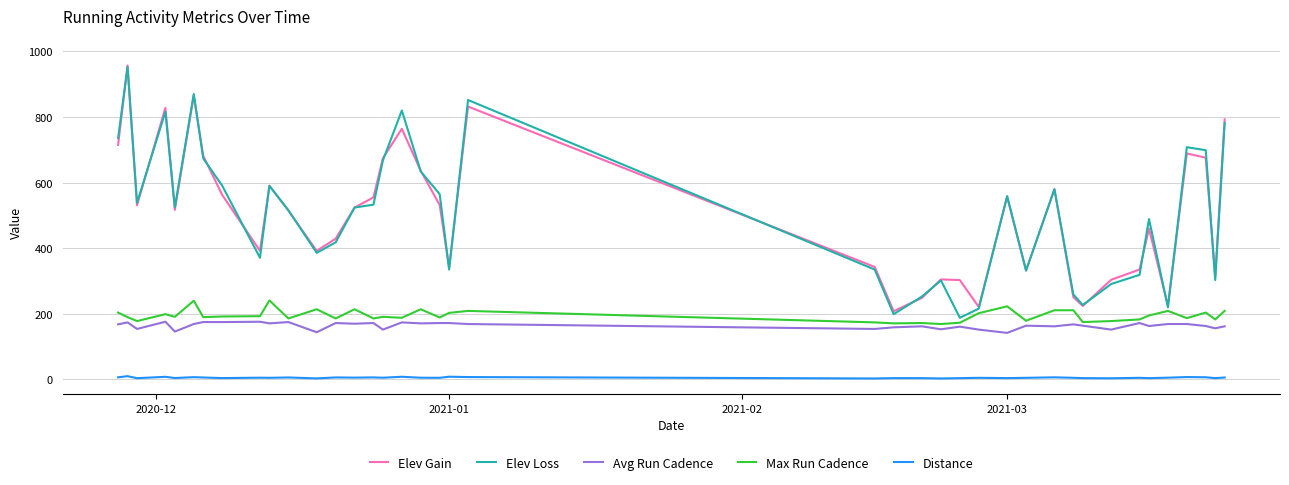

What is the sum of all Max Run Cadence values?

7806.0